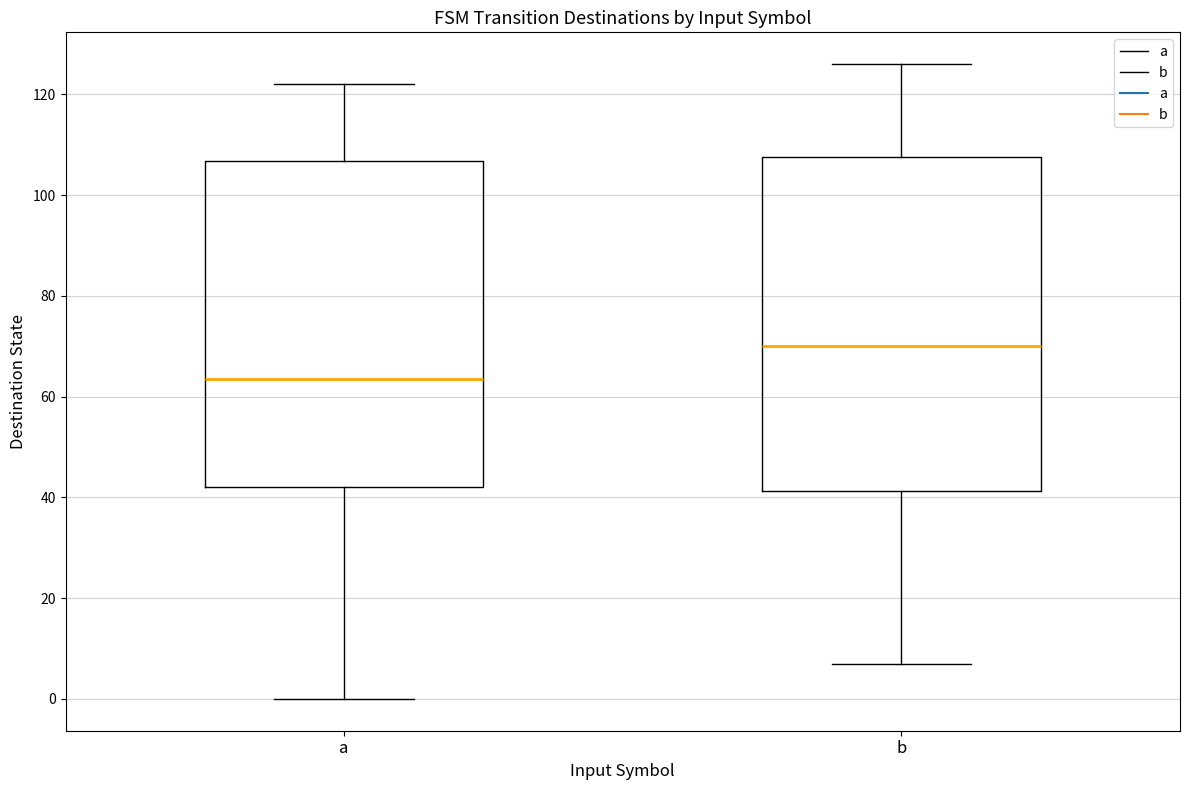

Reading left to right, transcribe this box plot: for each box, give where its median line is, the range the box spans, and where its two whiskers end, as read against the y-axis. The values are not printed on the chart, so give them approximately, as read against the axis.

a: median 64, box 42 to 106, whiskers 0 to 122
b: median 70, box 42 to 108, whiskers 8 to 126